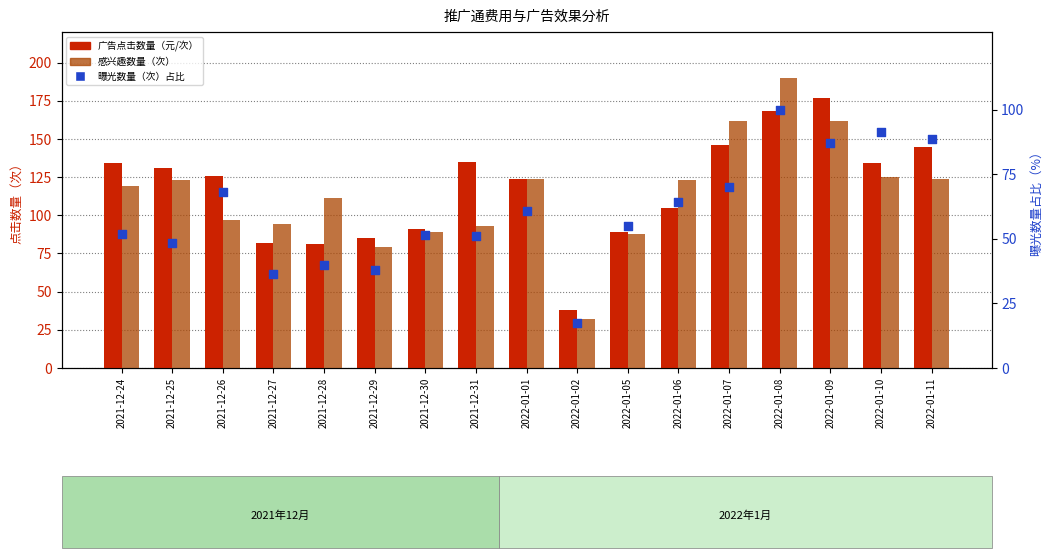

Which series reaches the maximum Y coordinate?

感兴趣数量（次）